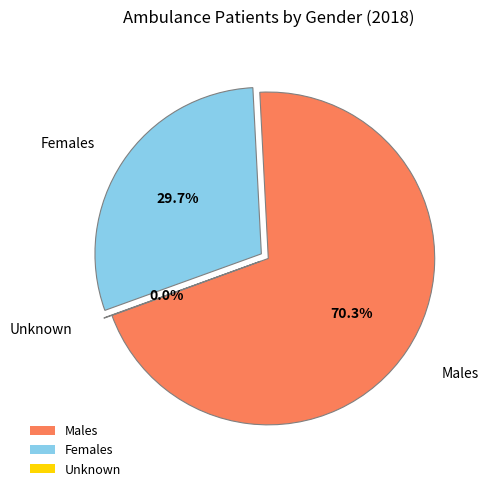

Is there any slice that represents more than half of the pie?

Yes